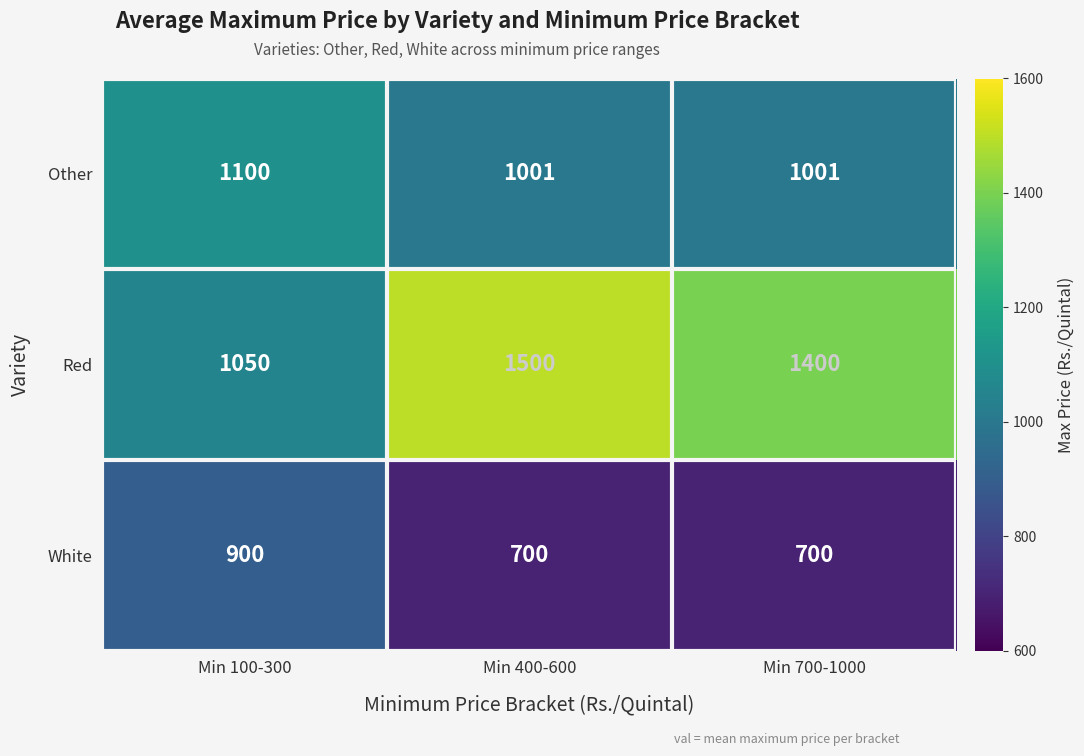

List the series in order of their peak value, highest first.

Red, Other, White